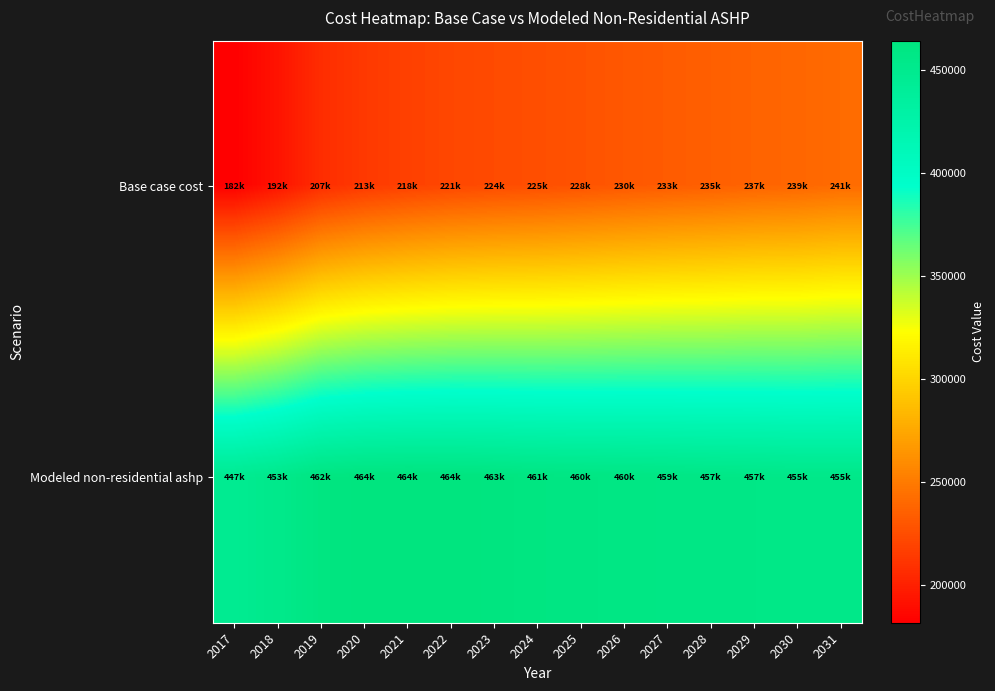

At which category is the sum across all series the highest?

2031